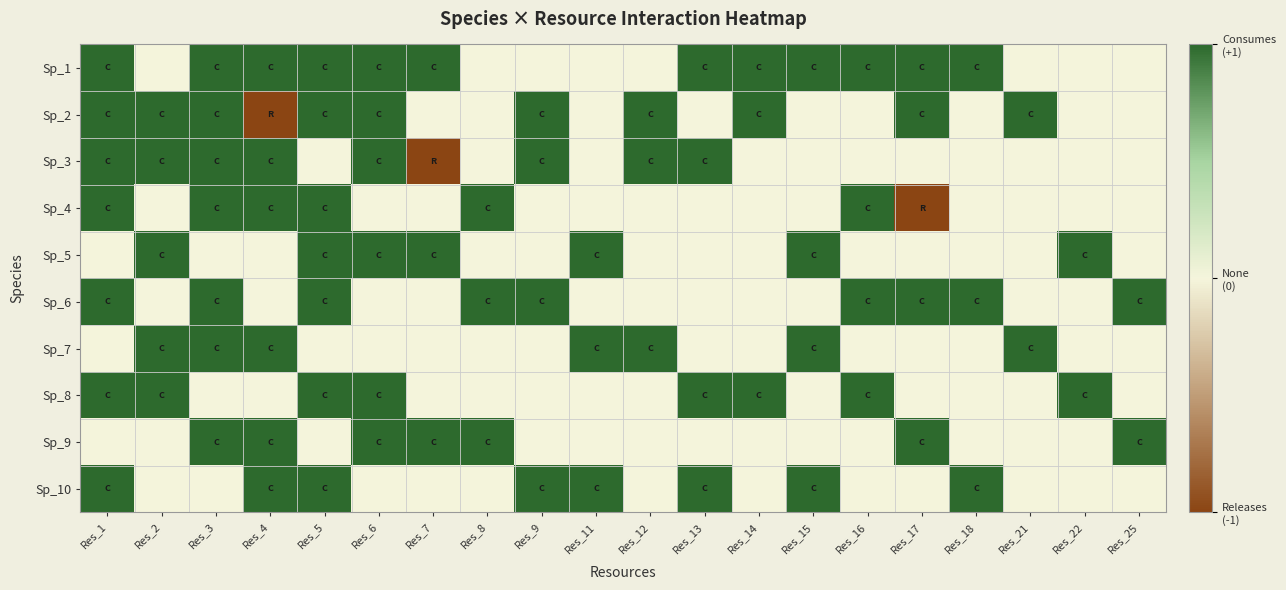

Reading left to right, what are all the values shown in this chart?

Sp_1: Res_1=1	Res_2=0	Res_3=1	Res_4=1	Res_5=1	Res_6=1	Res_7=1	Res_8=0	Res_9=0	Res_11=0	Res_12=0	Res_13=1	Res_14=1	Res_15=1	Res_16=1	Res_17=1	Res_18=1	Res_21=0	Res_22=0	Res_25=0
Sp_2: Res_1=1	Res_2=1	Res_3=1	Res_4=-1	Res_5=1	Res_6=1	Res_7=0	Res_8=0	Res_9=1	Res_11=0	Res_12=1	Res_13=0	Res_14=1	Res_15=0	Res_16=0	Res_17=1	Res_18=0	Res_21=1	Res_22=0	Res_25=0
Sp_3: Res_1=1	Res_2=1	Res_3=1	Res_4=1	Res_5=0	Res_6=1	Res_7=-1	Res_8=0	Res_9=1	Res_11=0	Res_12=1	Res_13=1	Res_14=0	Res_15=0	Res_16=0	Res_17=0	Res_18=0	Res_21=0	Res_22=0	Res_25=0
Sp_4: Res_1=1	Res_2=0	Res_3=1	Res_4=1	Res_5=1	Res_6=0	Res_7=0	Res_8=1	Res_9=0	Res_11=0	Res_12=0	Res_13=0	Res_14=0	Res_15=0	Res_16=1	Res_17=-1	Res_18=0	Res_21=0	Res_22=0	Res_25=0
Sp_5: Res_1=0	Res_2=1	Res_3=0	Res_4=0	Res_5=1	Res_6=1	Res_7=1	Res_8=0	Res_9=0	Res_11=1	Res_12=0	Res_13=0	Res_14=0	Res_15=1	Res_16=0	Res_17=0	Res_18=0	Res_21=0	Res_22=1	Res_25=0
Sp_6: Res_1=1	Res_2=0	Res_3=1	Res_4=0	Res_5=1	Res_6=0	Res_7=0	Res_8=1	Res_9=1	Res_11=0	Res_12=0	Res_13=0	Res_14=0	Res_15=0	Res_16=1	Res_17=1	Res_18=1	Res_21=0	Res_22=0	Res_25=1
Sp_7: Res_1=0	Res_2=1	Res_3=1	Res_4=1	Res_5=0	Res_6=0	Res_7=0	Res_8=0	Res_9=0	Res_11=1	Res_12=1	Res_13=0	Res_14=0	Res_15=1	Res_16=0	Res_17=0	Res_18=0	Res_21=1	Res_22=0	Res_25=0
Sp_8: Res_1=1	Res_2=1	Res_3=0	Res_4=0	Res_5=1	Res_6=1	Res_7=0	Res_8=0	Res_9=0	Res_11=0	Res_12=0	Res_13=1	Res_14=1	Res_15=0	Res_16=1	Res_17=0	Res_18=0	Res_21=0	Res_22=1	Res_25=0
Sp_9: Res_1=0	Res_2=0	Res_3=1	Res_4=1	Res_5=0	Res_6=1	Res_7=1	Res_8=1	Res_9=0	Res_11=0	Res_12=0	Res_13=0	Res_14=0	Res_15=0	Res_16=0	Res_17=1	Res_18=0	Res_21=0	Res_22=0	Res_25=1
Sp_10: Res_1=1	Res_2=0	Res_3=0	Res_4=1	Res_5=1	Res_6=0	Res_7=0	Res_8=0	Res_9=1	Res_11=1	Res_12=0	Res_13=1	Res_14=0	Res_15=1	Res_16=0	Res_17=0	Res_18=1	Res_21=0	Res_22=0	Res_25=0